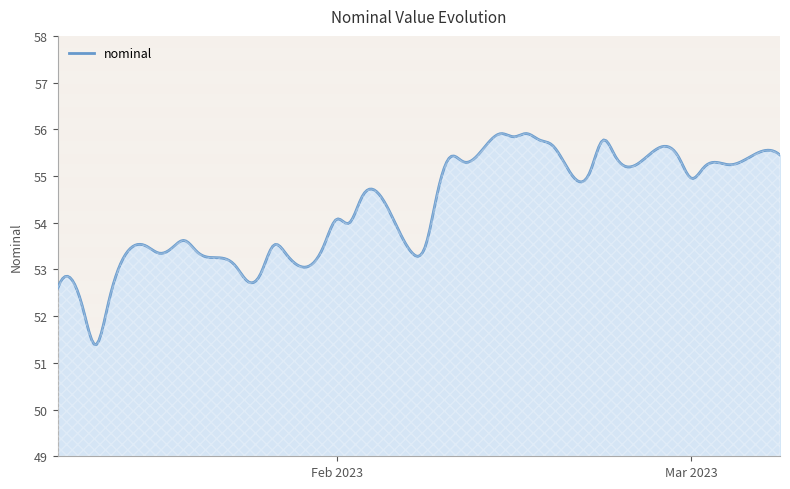

What is the greatest value displayed?

55.9